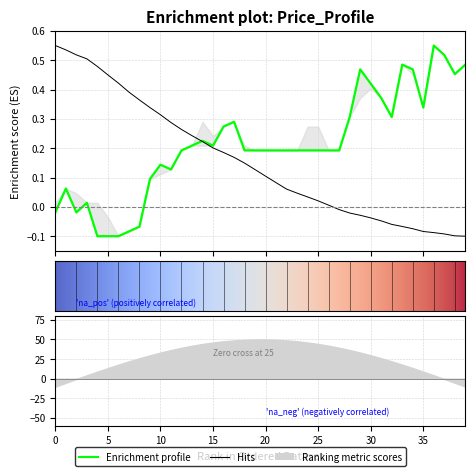

What is the difference between the highest and lowest values at 29?

0.5